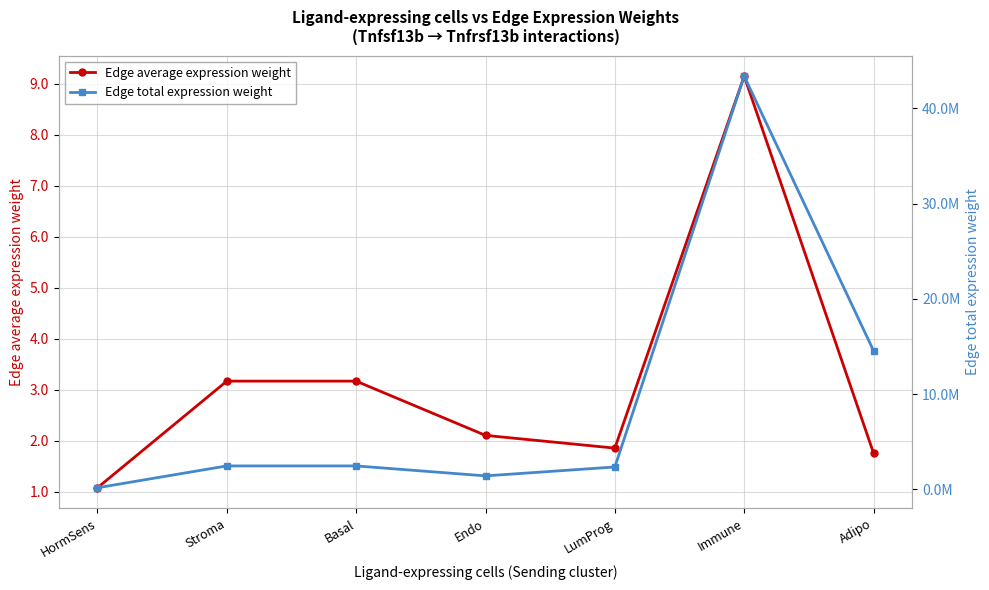

How many data points in Edge average expression weight are less than 2?

3